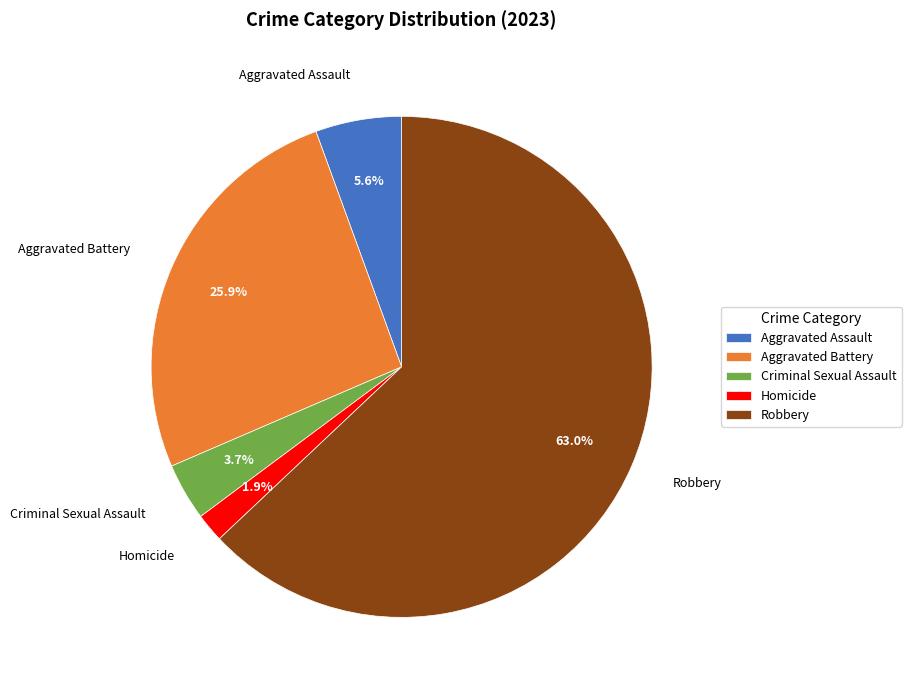

Is there a majority slice in this chart?

Yes